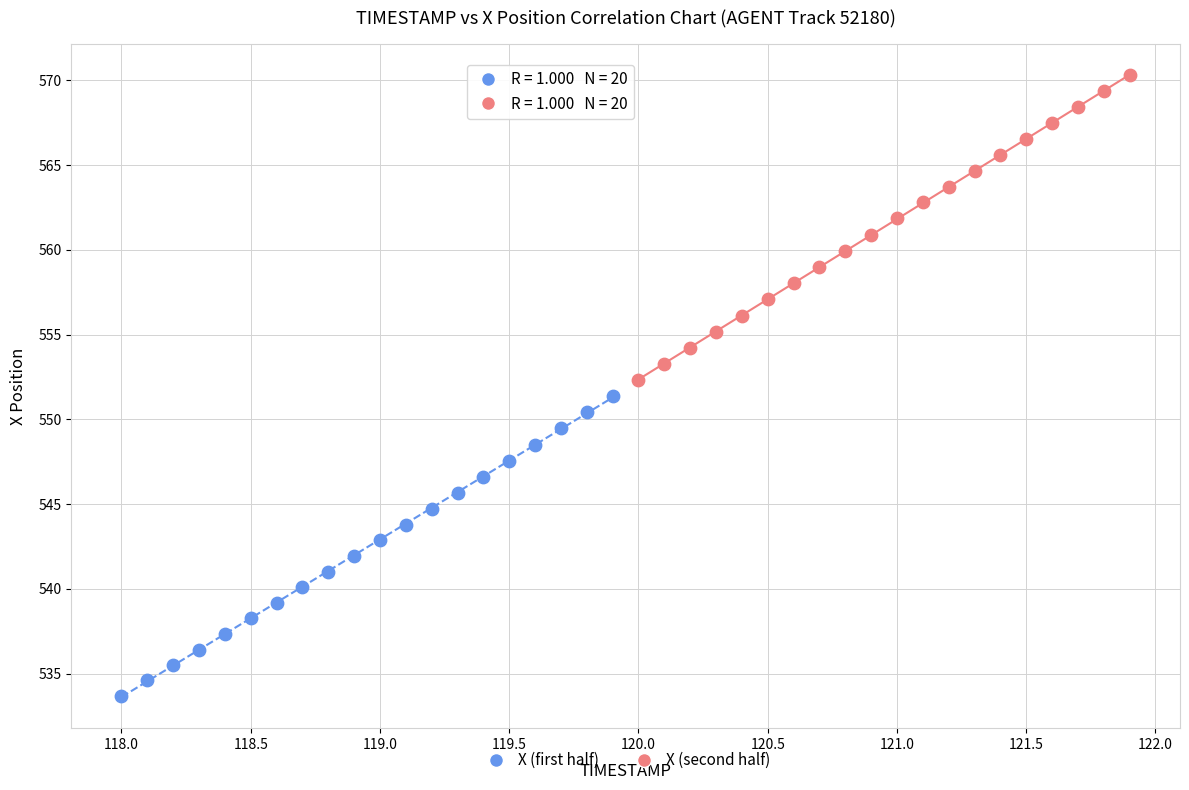

Which series contains the highest Y value?

X (second half)